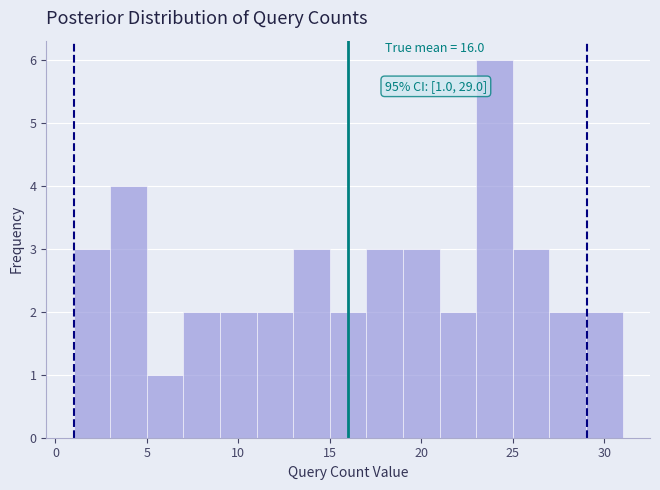

Over which range of the x-axis is the bar tallest?

23 to 25